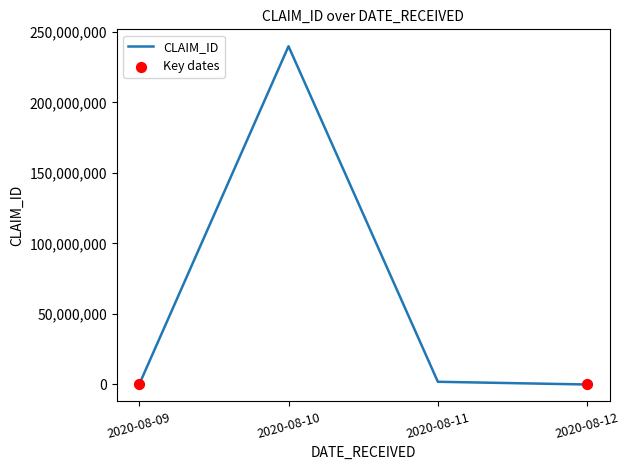

What is the difference between the maximum and minimum values?

239847379